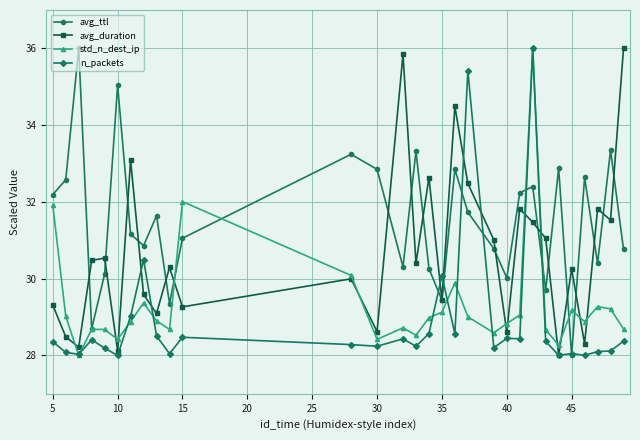

What is the smallest value displayed?

28.0